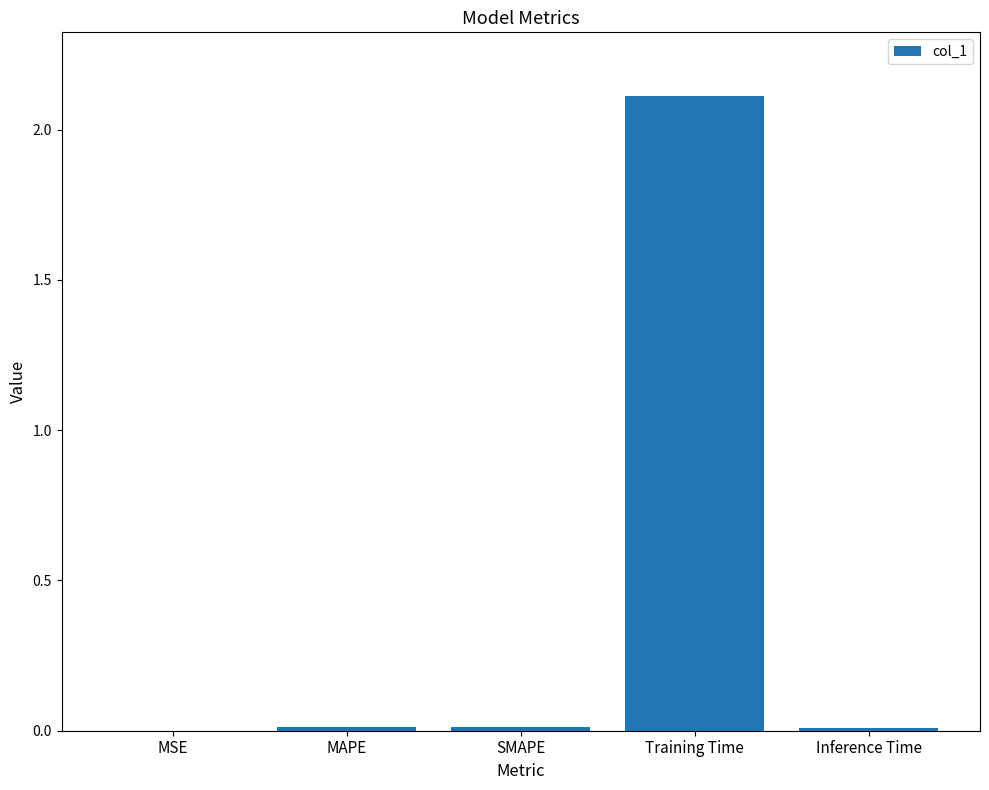

Between MAPE and Training Time, which is larger?

Training Time